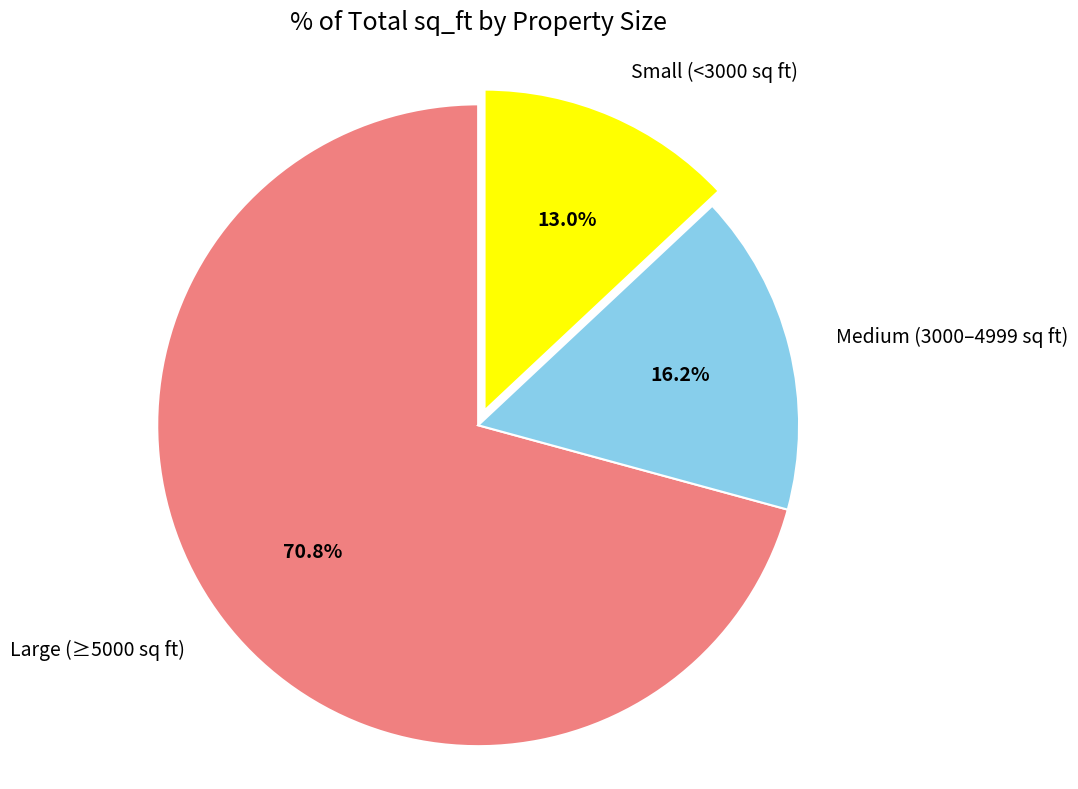

Rank the categories by value from highest to lowest.

Large (≥5000 sq ft), Medium (3000–4999 sq ft), Small (<3000 sq ft)